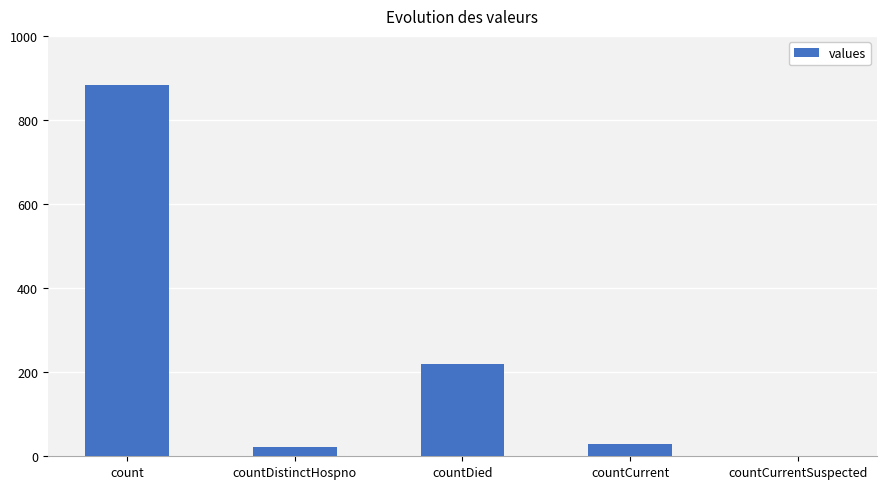

What is the greatest value displayed?

884